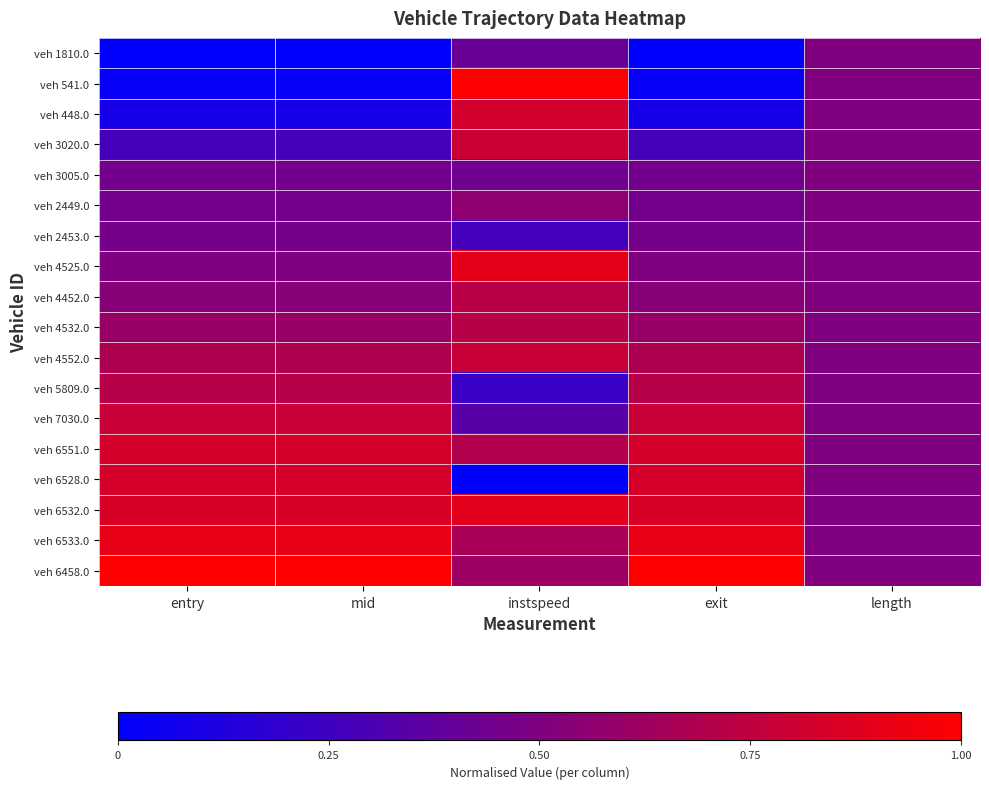

At how many categories does at least one series exceed 0?

5